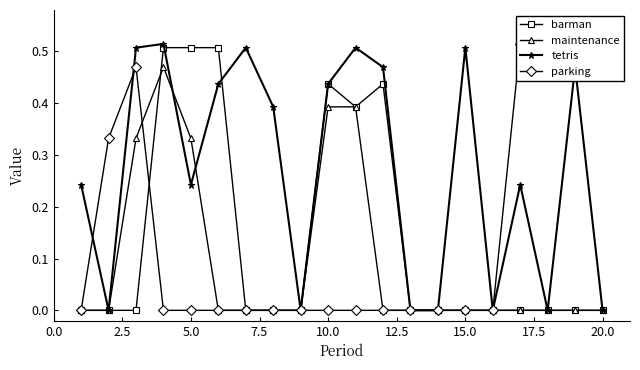

The value of maintenance at 20.0 is -0.2. True or false?

False